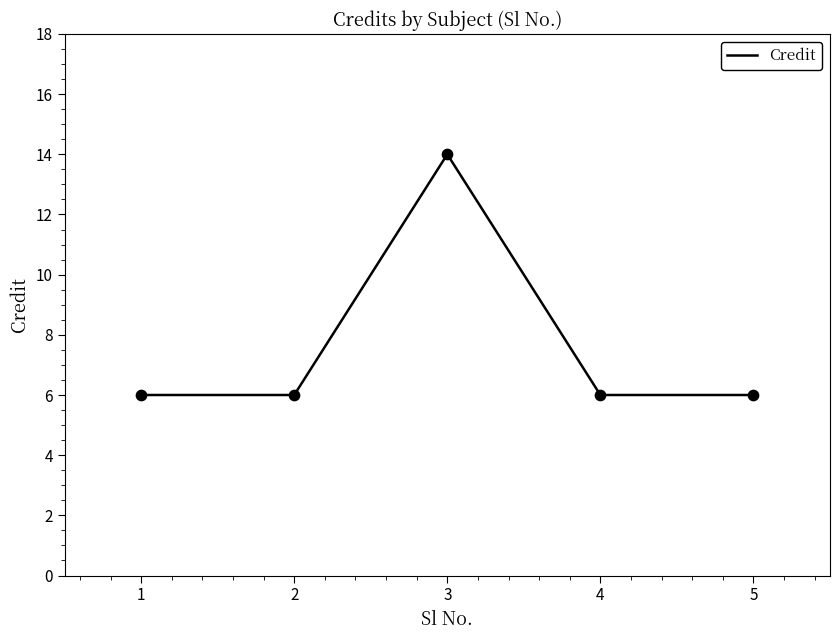

What is the ratio of the value at 4 to the value at 1?

1.0